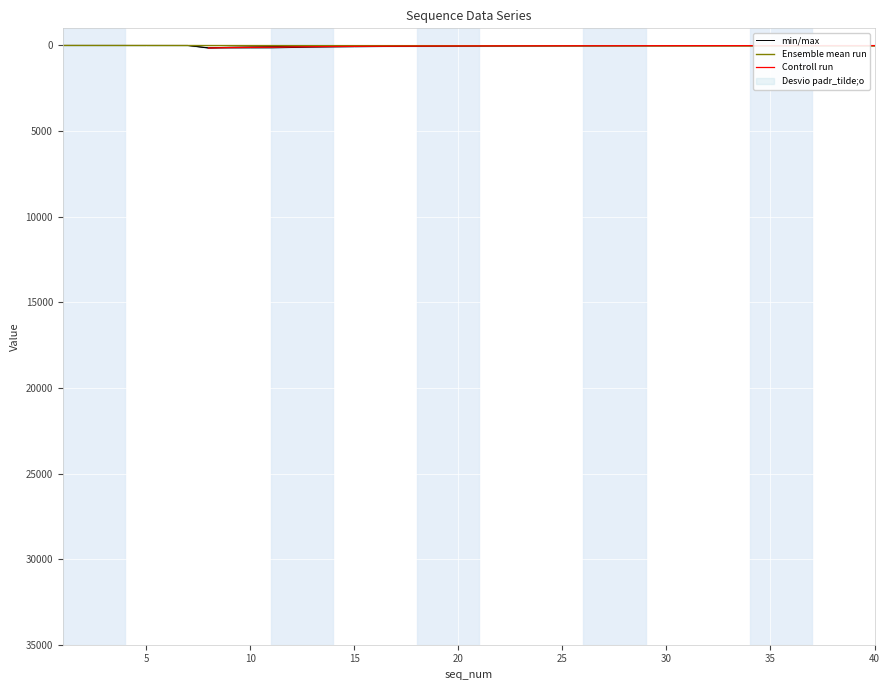

Which series has the largest range (max minus min)?

min/max